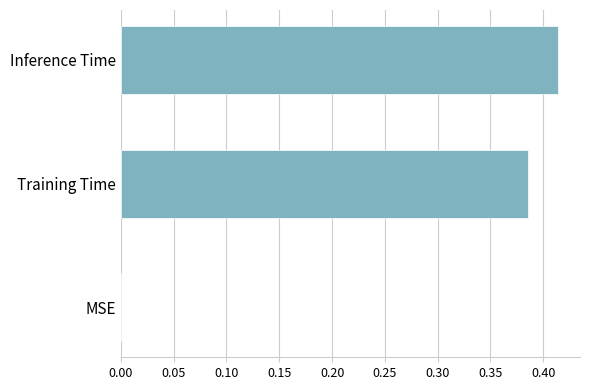

Between Training Time and Inference Time, which is larger?

Inference Time